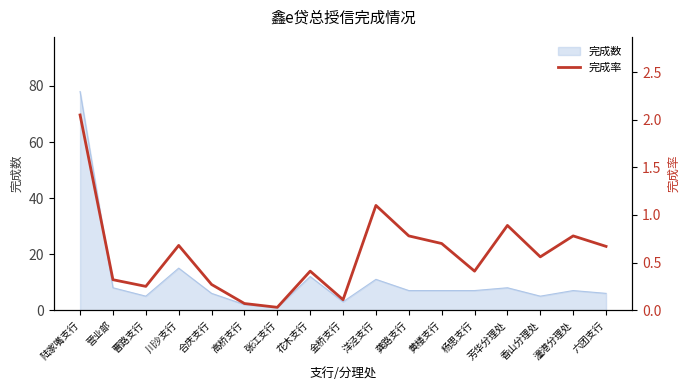

Reading left to right, what are all the values shown in this chart?

2.0	0.3	0.2	0.7	0.3	0.1	0.0	0.4	0.1	1.1	0.8	0.7	0.4	0.9	0.6	0.8	0.7